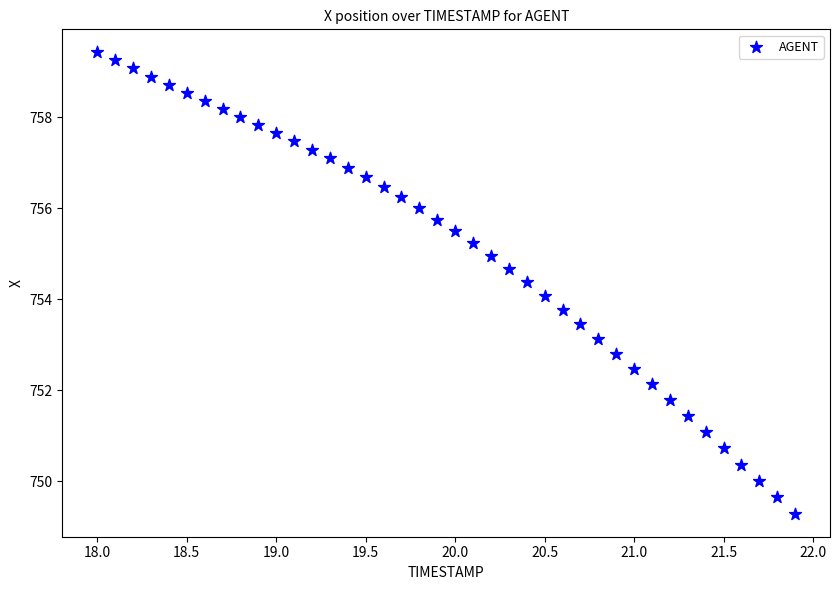

What is the range of X values (max minus min)?

3.9